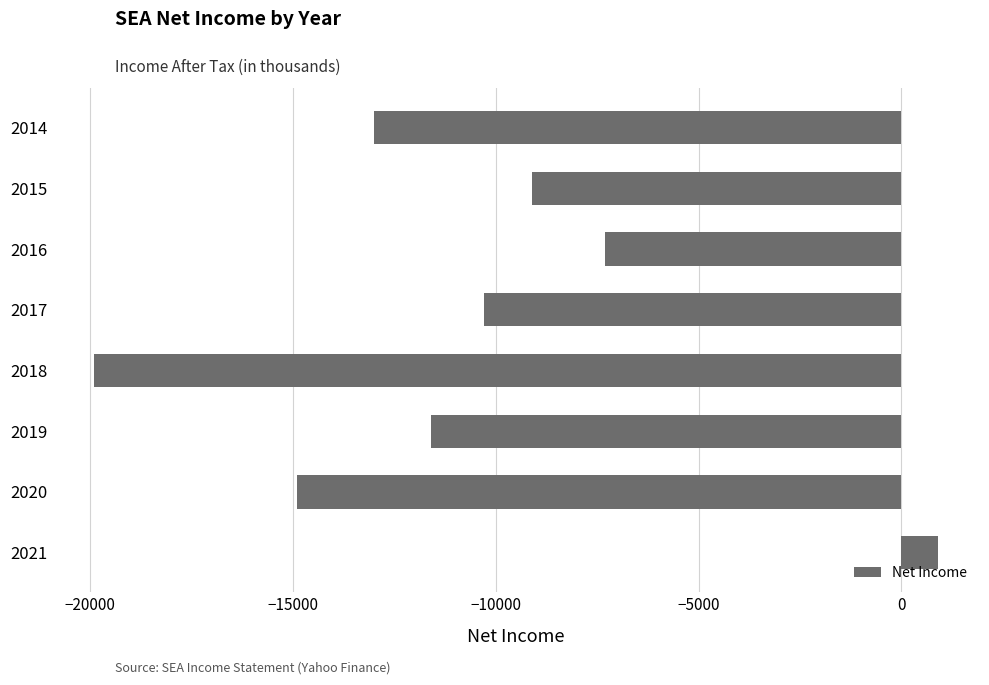

How many bars are there in total?

8